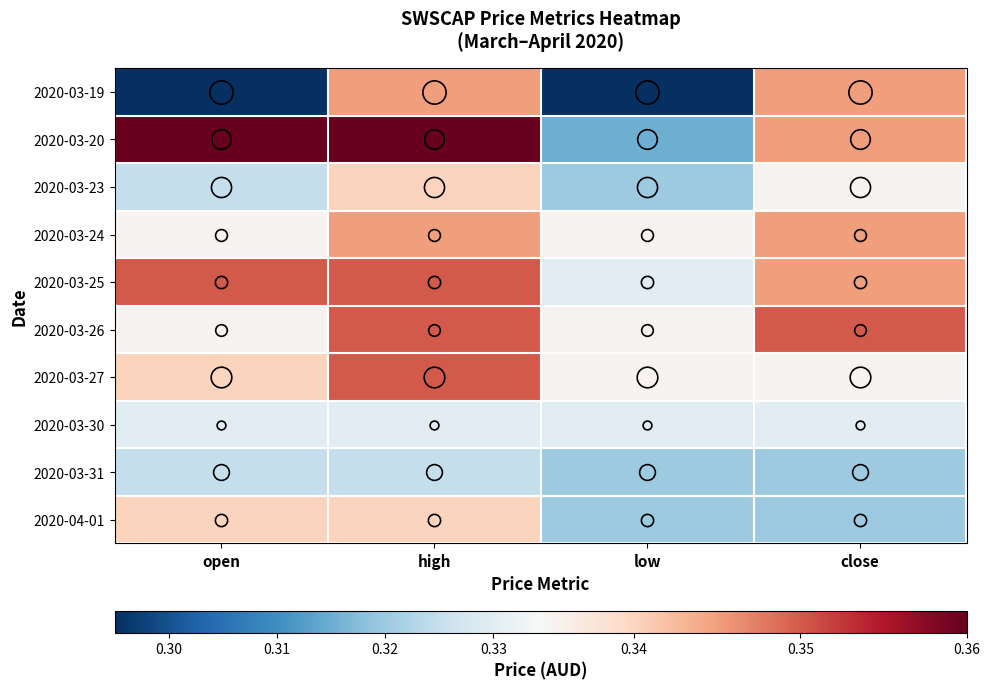

Rank the series by their maximum value, from lowest to highest.

2020-03-31, 2020-03-30, 2020-03-23, 2020-04-01, 2020-03-19, 2020-03-24, 2020-03-25, 2020-03-26, 2020-03-27, 2020-03-20